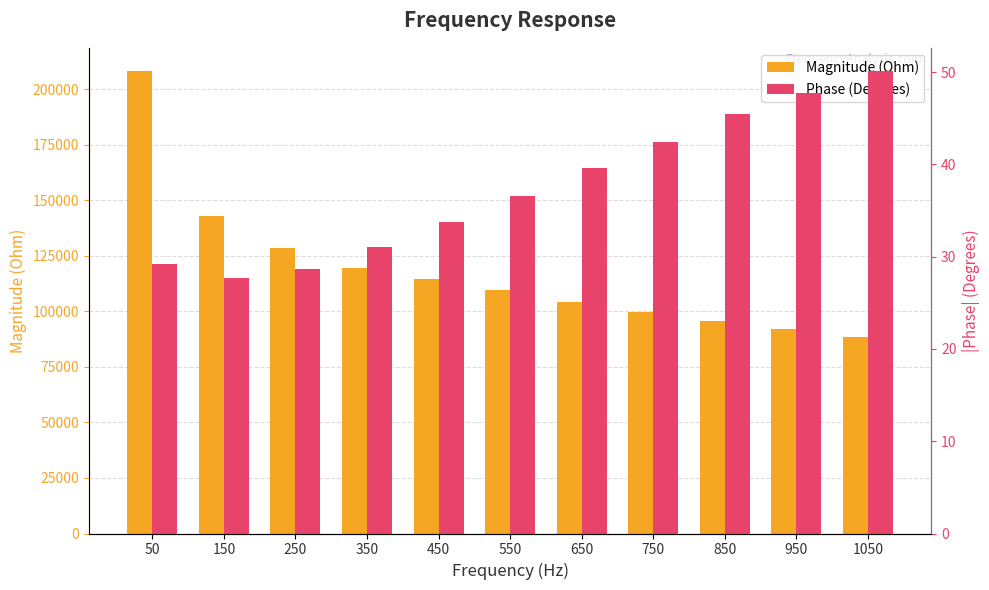

What is the maximum value for Magnitude (Ohm)?

208229.2